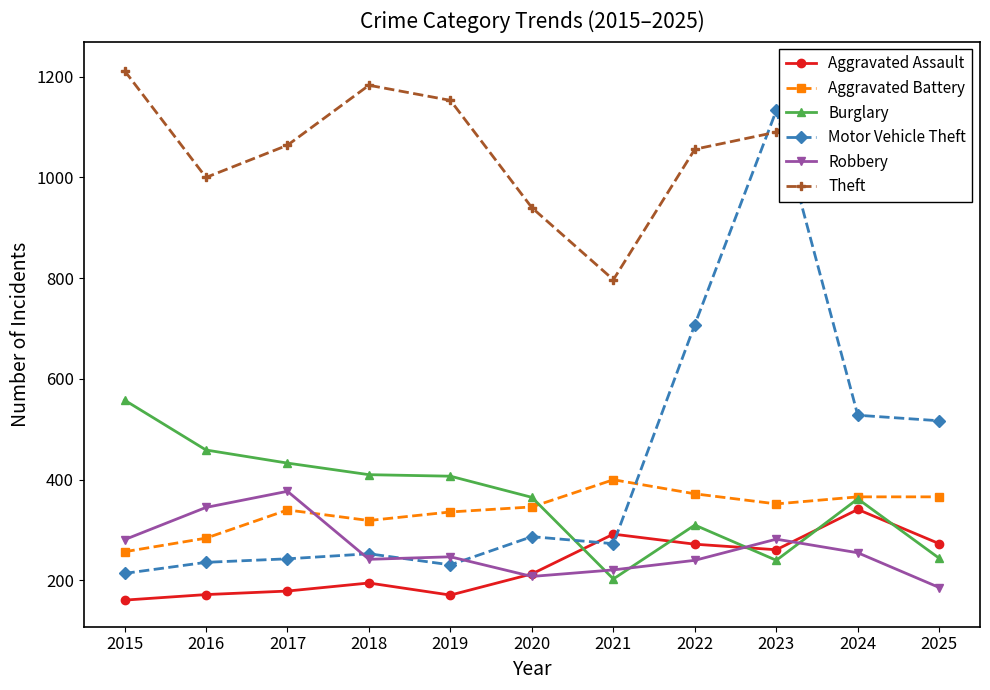

Is it true that Robbery equals 221 at 2021?

True